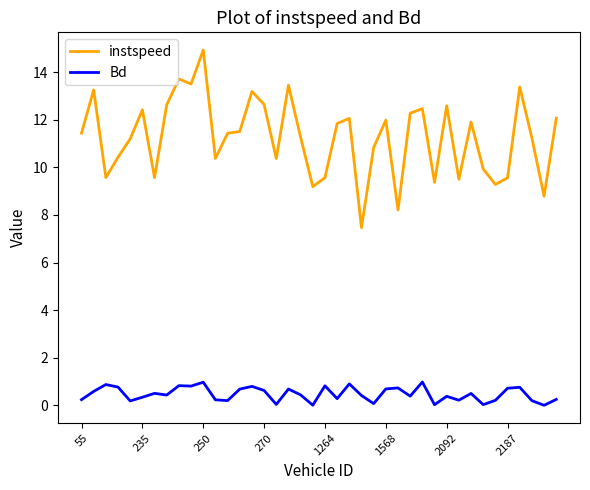

True or false: instspeed and Bd cross at least once.

False